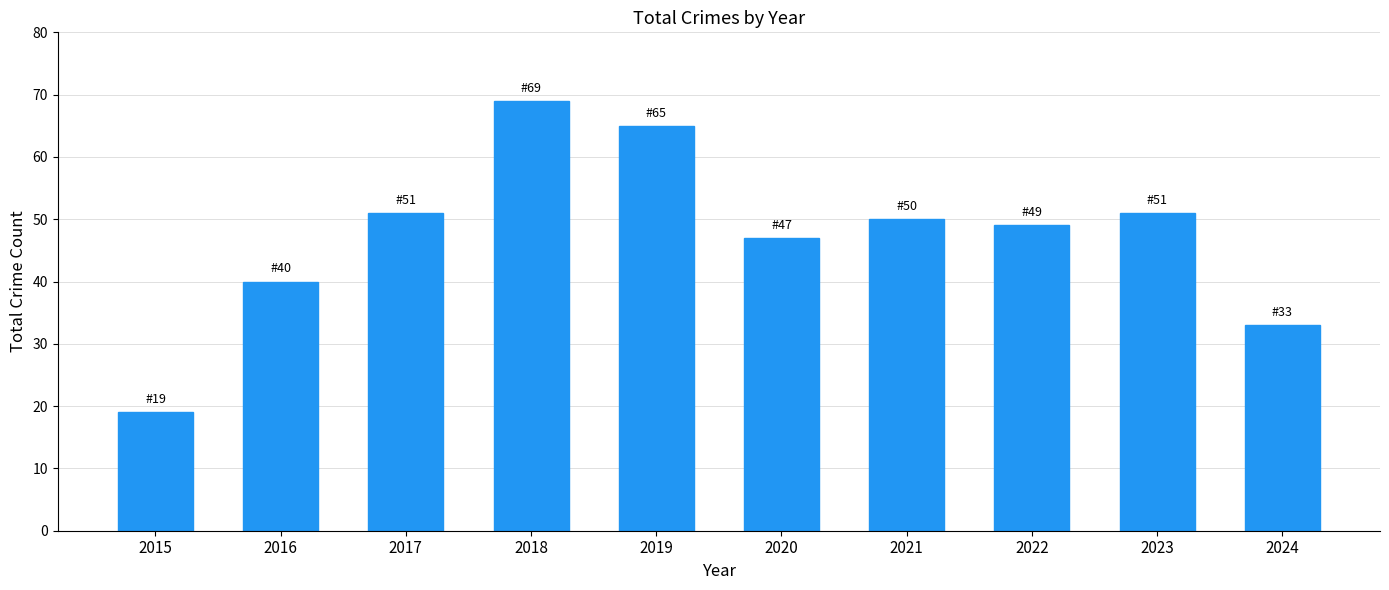

What value does the data have at 2016?

40